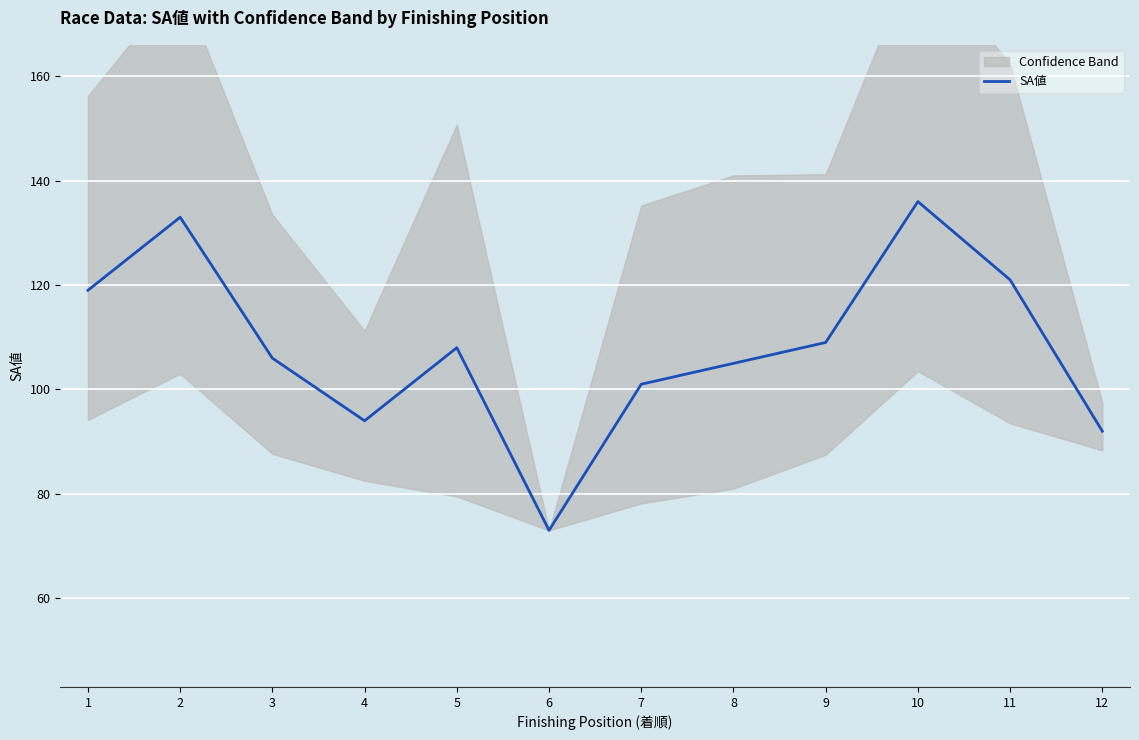

Between 2 and 4, which is larger?

2